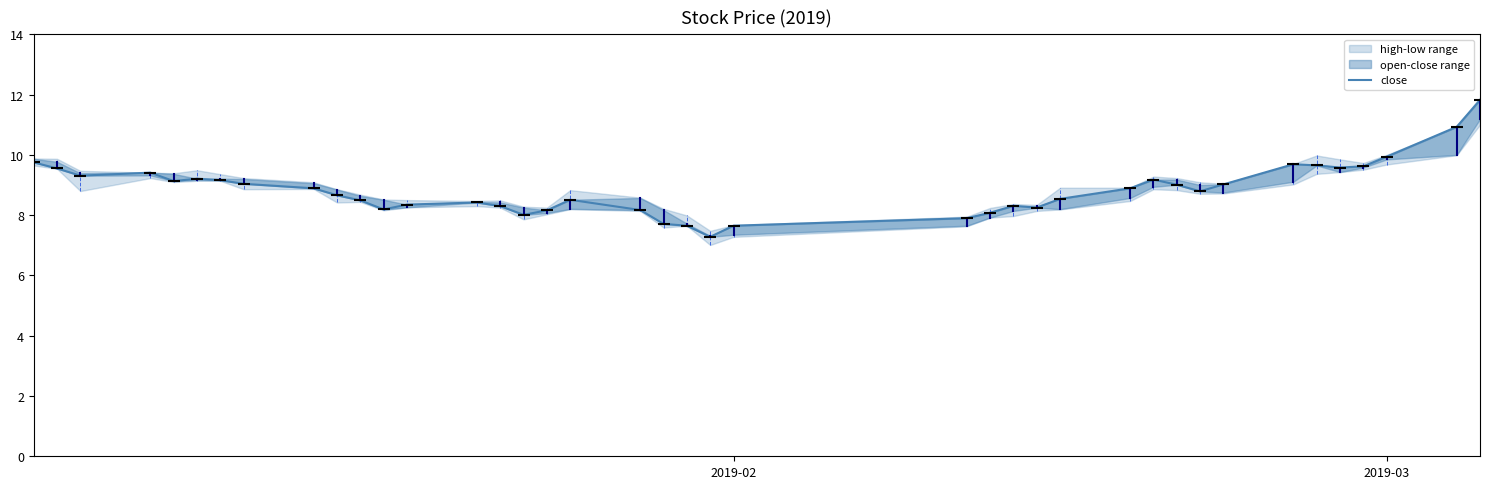

How many categories are shown in the chart?

40